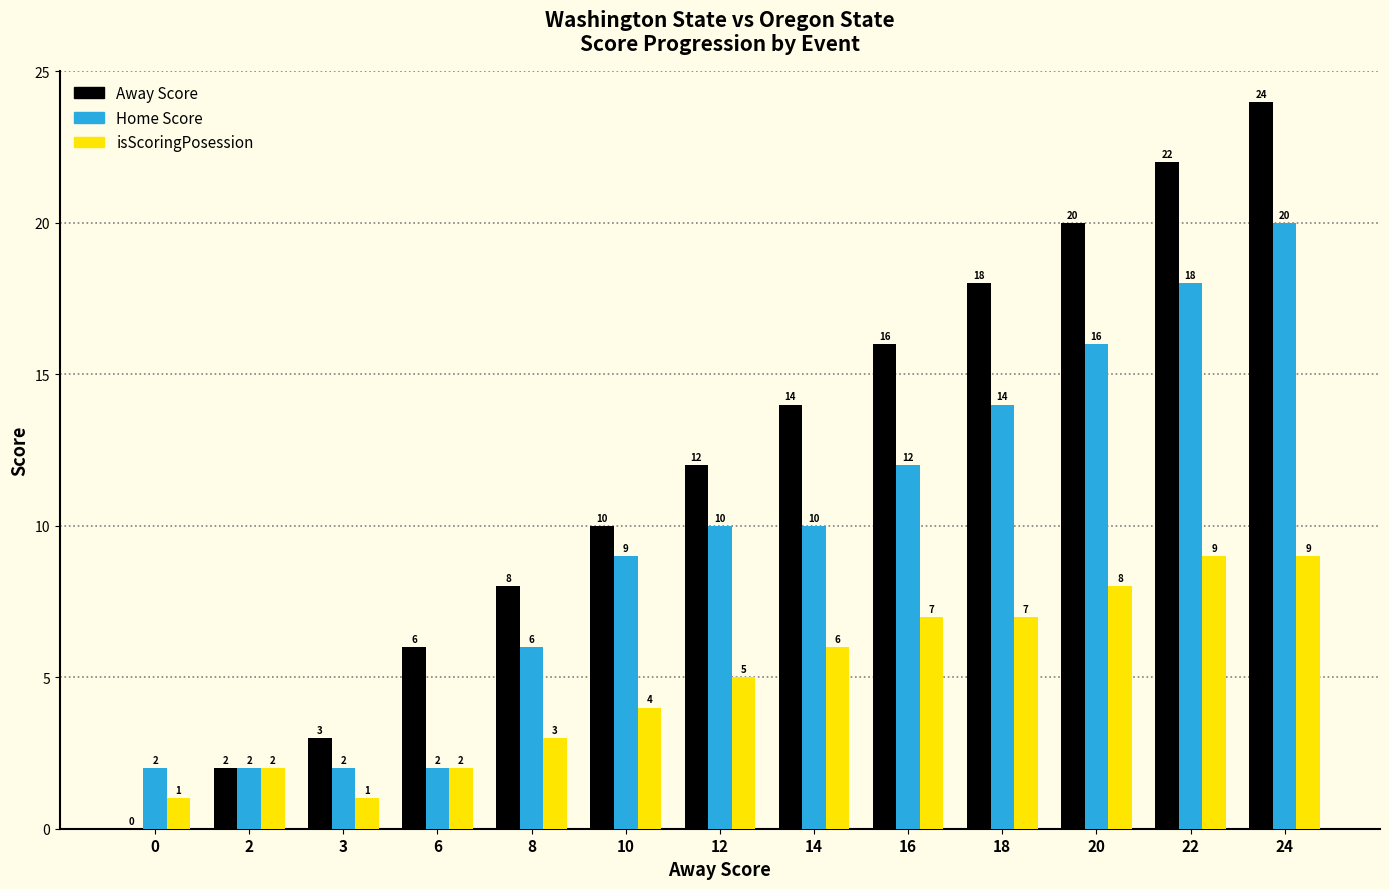

How many groups of bars are there?

13